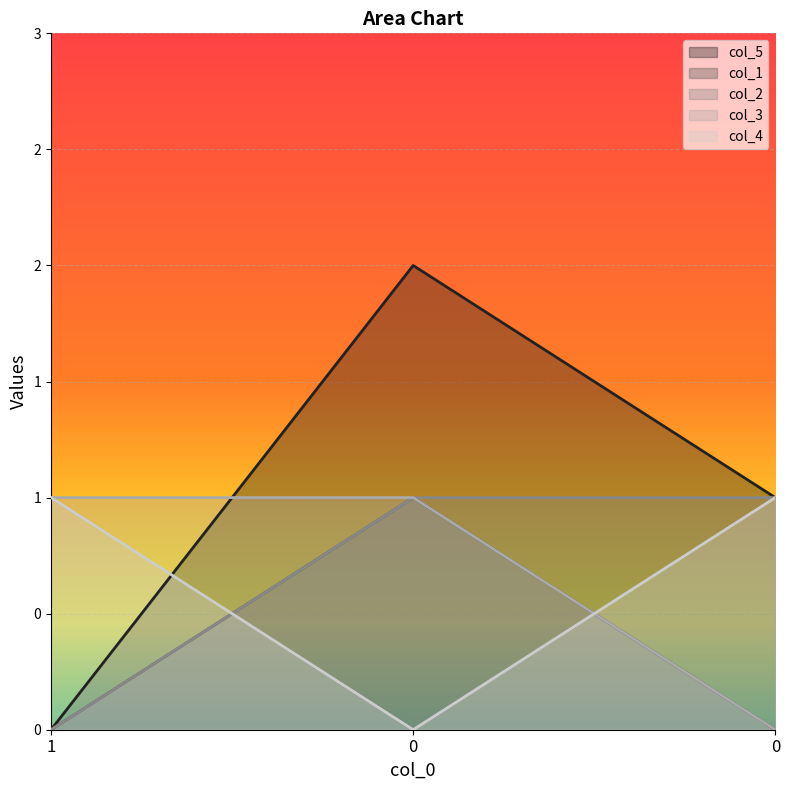

Reading left to right, transcribe all the data shown in this chart.

col_5: 1=0	0=2	0=1
col_1: 1=0	0=1	0=0
col_2: 1=0	0=1	0=1
col_3: 1=1	0=1	0=0
col_4: 1=1	0=0	0=1